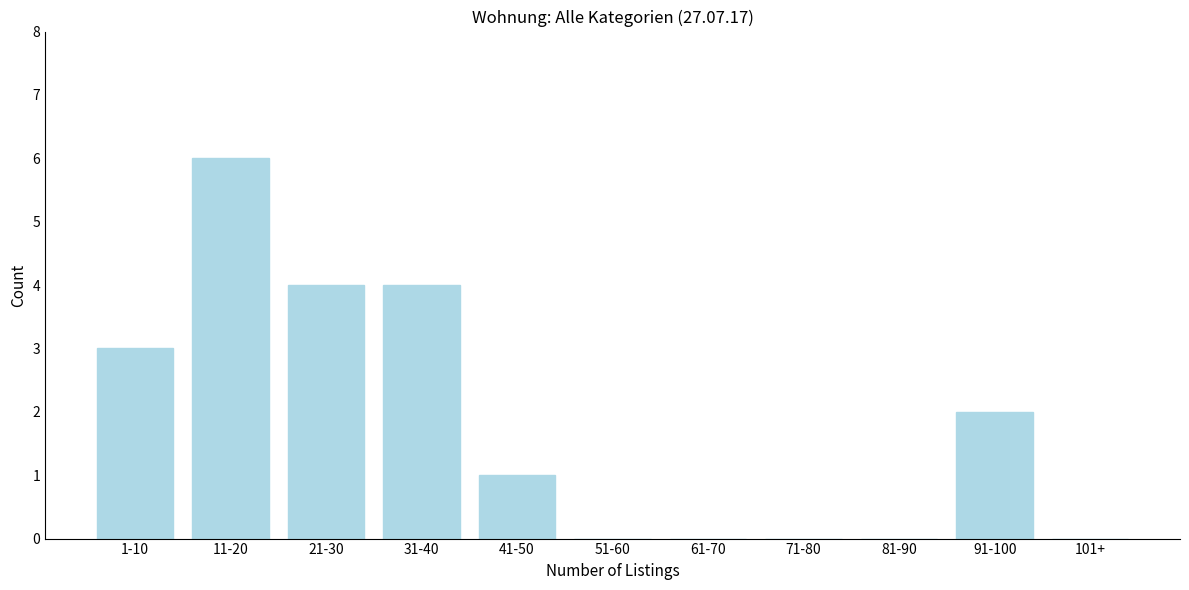

Reading right to left, extract all data points from this chart.

101+=0	91-100=2	81-90=0	71-80=0	61-70=0	51-60=0	41-50=1	31-40=4	21-30=4	11-20=6	1-10=3